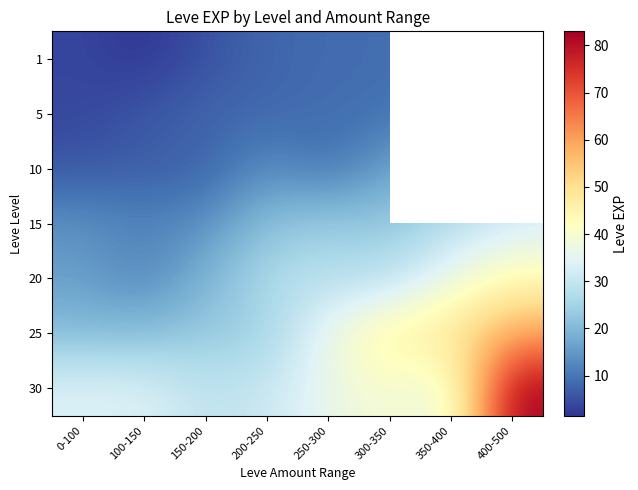

Rank the series at 150-200 from lowest to highest value.

1, 10, 5, 15, 20, 25, 30